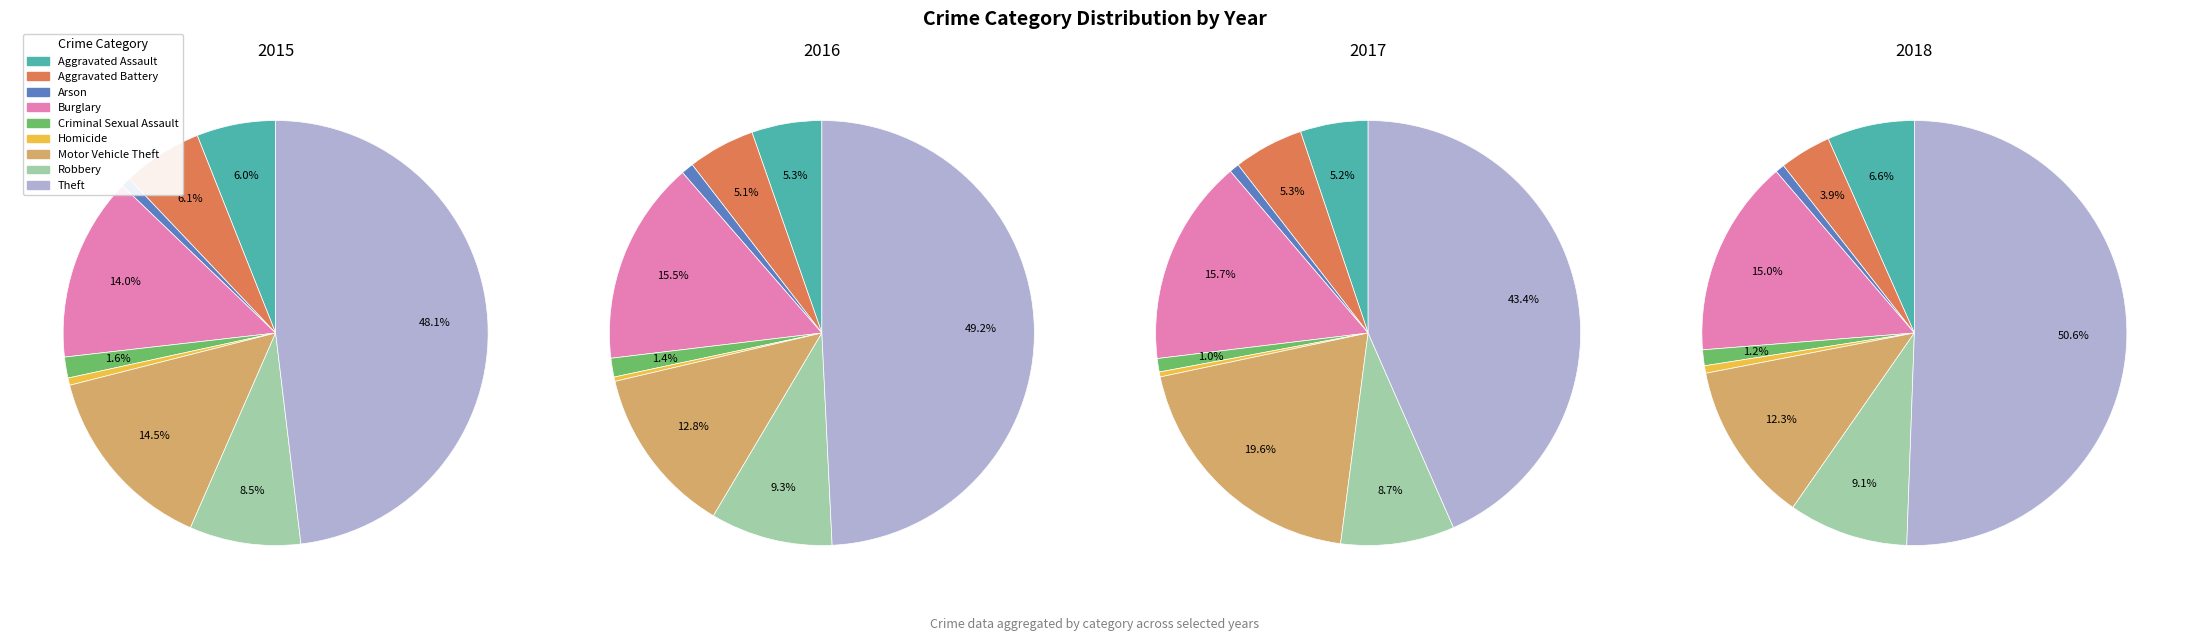

Rank the categories by 2018 value from lowest to highest.

Homicide, Arson, Criminal Sexual Assault, Aggravated Battery, Aggravated Assault, Robbery, Motor Vehicle Theft, Burglary, Theft